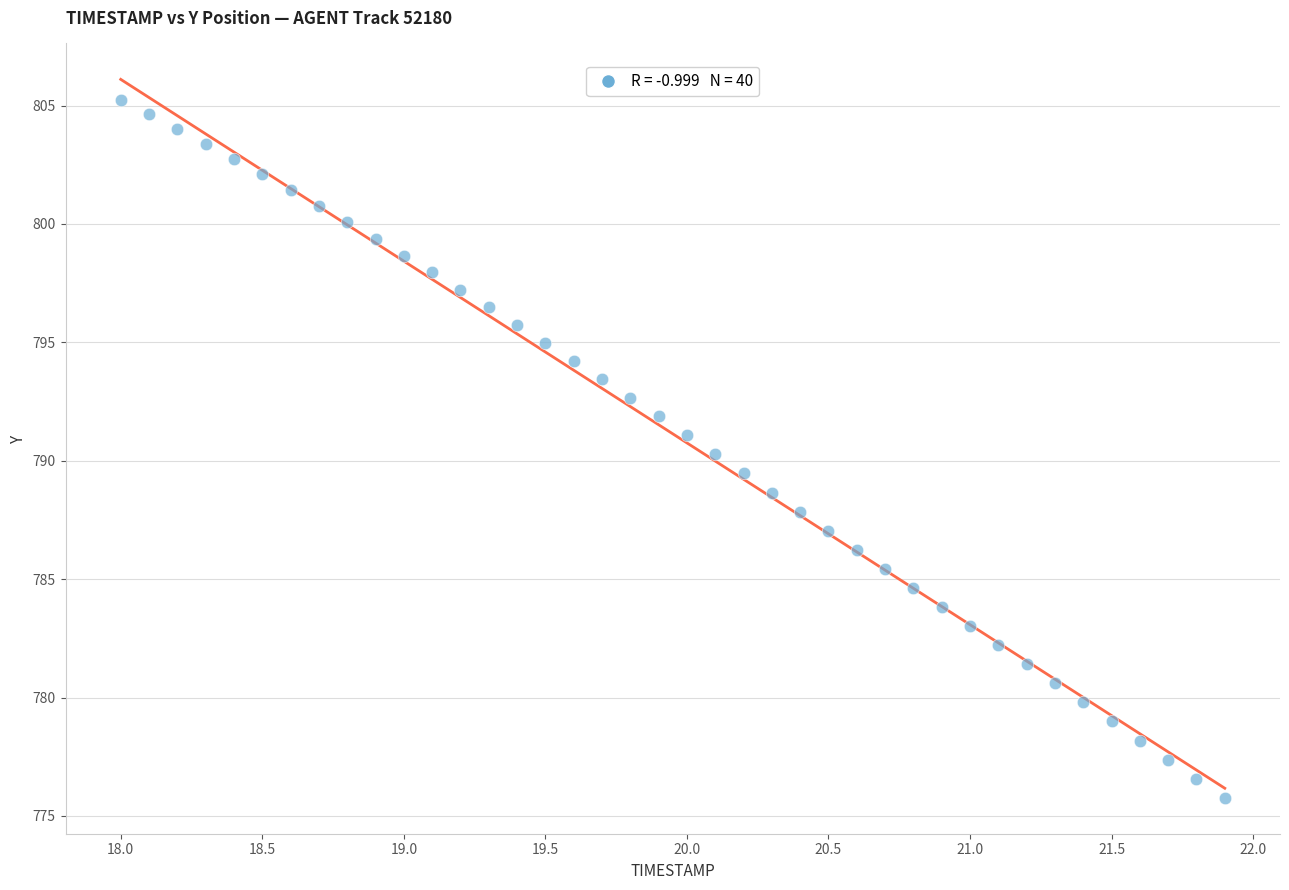

What is the range of X values (max minus min)?

3.9